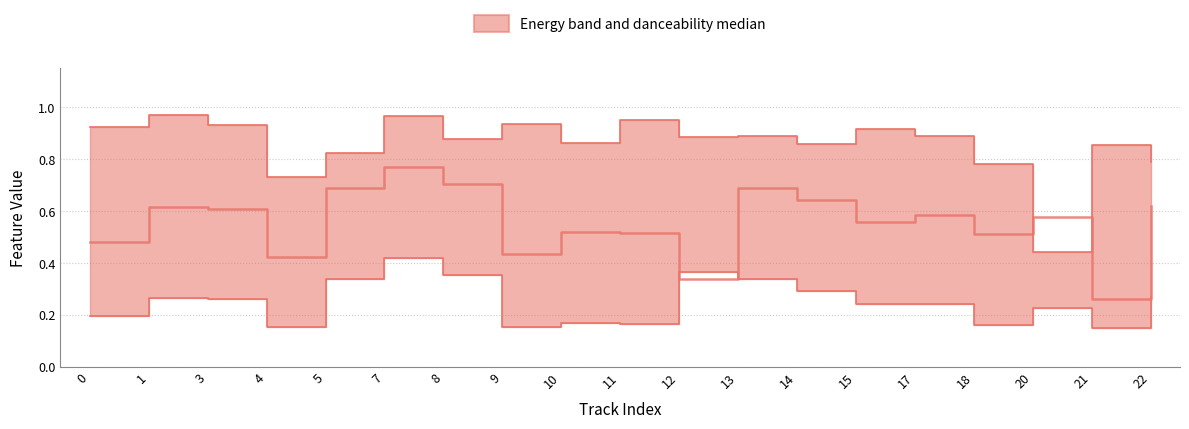

At 22, list the series in order from smallest to largest.

acousticness (lower), danceability (median), energy (upper)